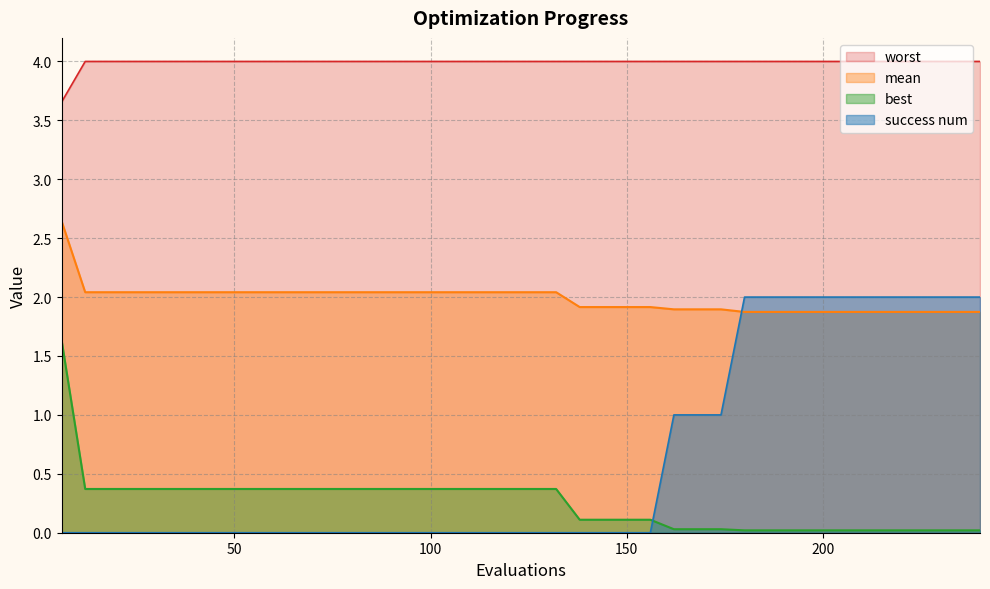

Reading left to right, what are all the values shown in this chart?

mean: 6=2.6	12=2.0	18=2.0	24=2.0	30=2.0	36=2.0	42=2.0	48=2.0	54=2.0	60=2.0	66=2.0	72=2.0	78=2.0	84=2.0	90=2.0	96=2.0	102=2.0	108=2.0	114=2.0	120=2.0	126=2.0	132=2.0	138=1.9	144=1.9	150=1.9	156=1.9	162=1.9	168=1.9	174=1.9	180=1.9	186=1.9	192=1.9	198=1.9	204=1.9	210=1.9	216=1.9	222=1.9	228=1.9	234=1.9	240=1.9
best: 6=1.6	12=0.4	18=0.4	24=0.4	30=0.4	36=0.4	42=0.4	48=0.4	54=0.4	60=0.4	66=0.4	72=0.4	78=0.4	84=0.4	90=0.4	96=0.4	102=0.4	108=0.4	114=0.4	120=0.4	126=0.4	132=0.4	138=0.1	144=0.1	150=0.1	156=0.1	162=0.0	168=0.0	174=0.0	180=0.0	186=0.0	192=0.0	198=0.0	204=0.0	210=0.0	216=0.0	222=0.0	228=0.0	234=0.0	240=0.0
worst: 6=3.7	12=4.0	18=4.0	24=4.0	30=4.0	36=4.0	42=4.0	48=4.0	54=4.0	60=4.0	66=4.0	72=4.0	78=4.0	84=4.0	90=4.0	96=4.0	102=4.0	108=4.0	114=4.0	120=4.0	126=4.0	132=4.0	138=4.0	144=4.0	150=4.0	156=4.0	162=4.0	168=4.0	174=4.0	180=4.0	186=4.0	192=4.0	198=4.0	204=4.0	210=4.0	216=4.0	222=4.0	228=4.0	234=4.0	240=4.0
success num: 6=0.0	12=0.0	18=0.0	24=0.0	30=0.0	36=0.0	42=0.0	48=0.0	54=0.0	60=0.0	66=0.0	72=0.0	78=0.0	84=0.0	90=0.0	96=0.0	102=0.0	108=0.0	114=0.0	120=0.0	126=0.0	132=0.0	138=0.0	144=0.0	150=0.0	156=0.0	162=1.0	168=1.0	174=1.0	180=2.0	186=2.0	192=2.0	198=2.0	204=2.0	210=2.0	216=2.0	222=2.0	228=2.0	234=2.0	240=2.0